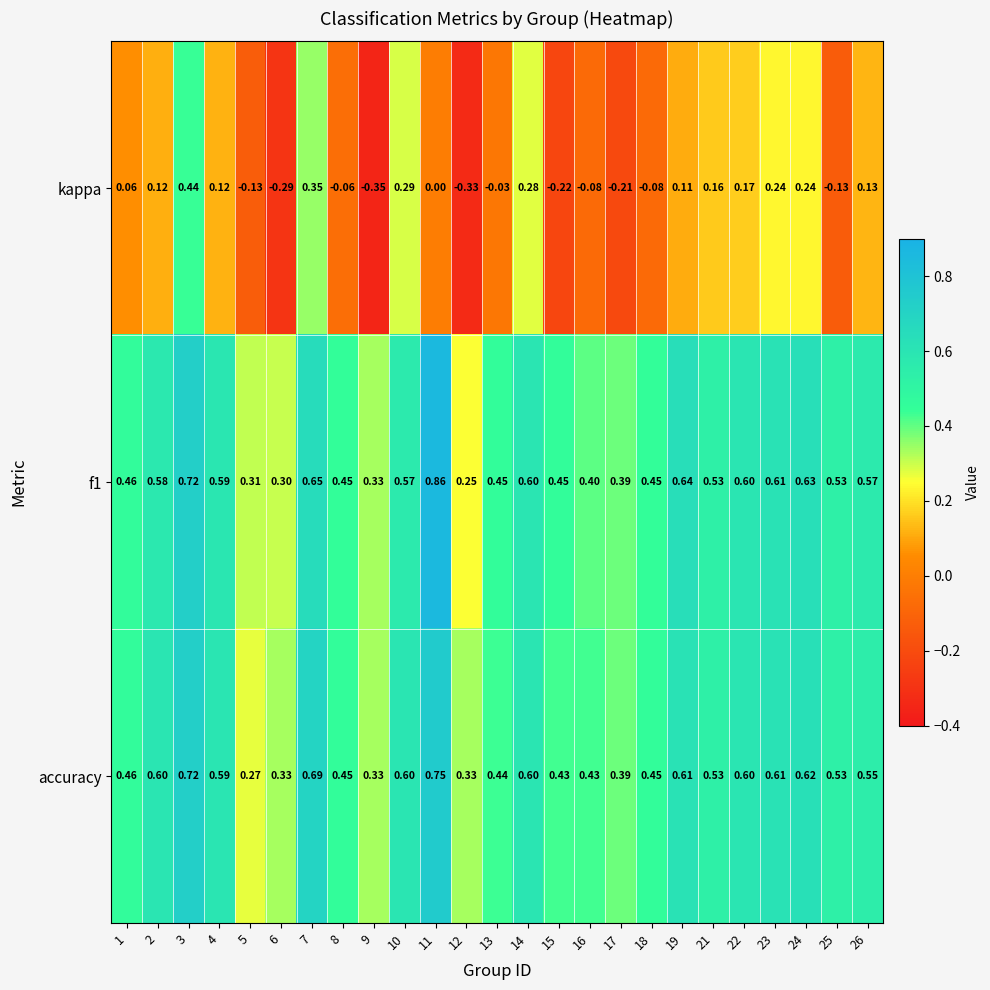

Which series has the widest spread of values?

kappa